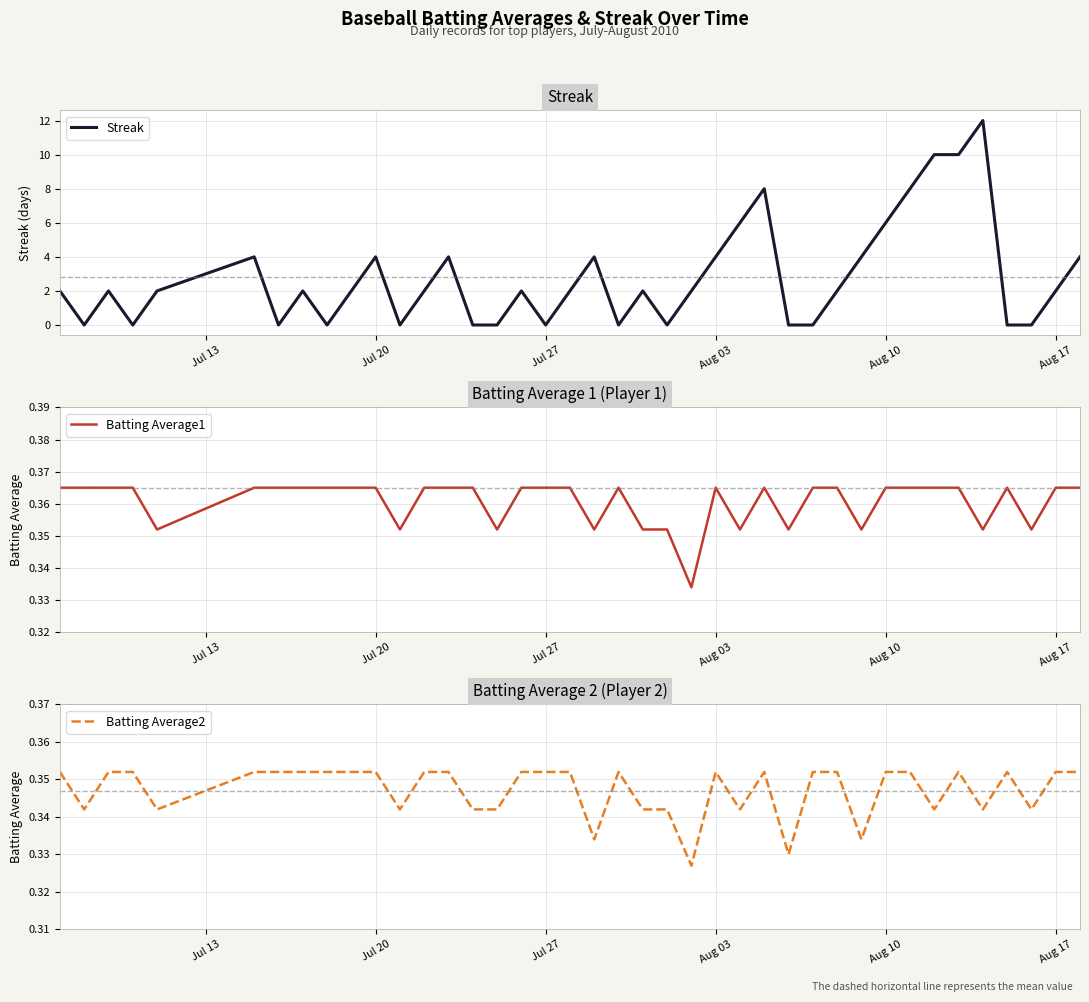

What is the value of the Batting Average1 point at the 13th from the left?

0.4